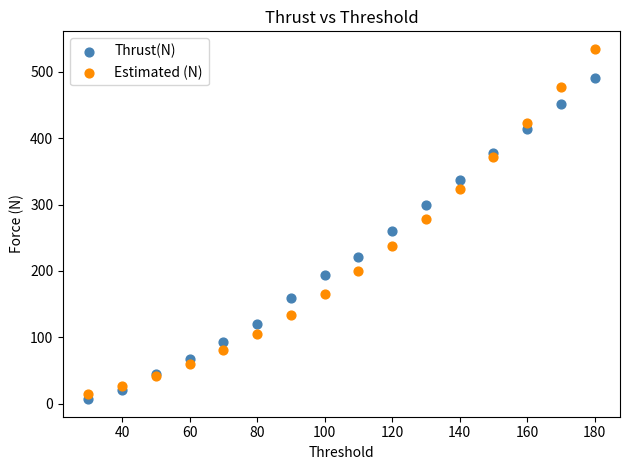

What is the X range (max minus min) for the scatter plot?

150.0